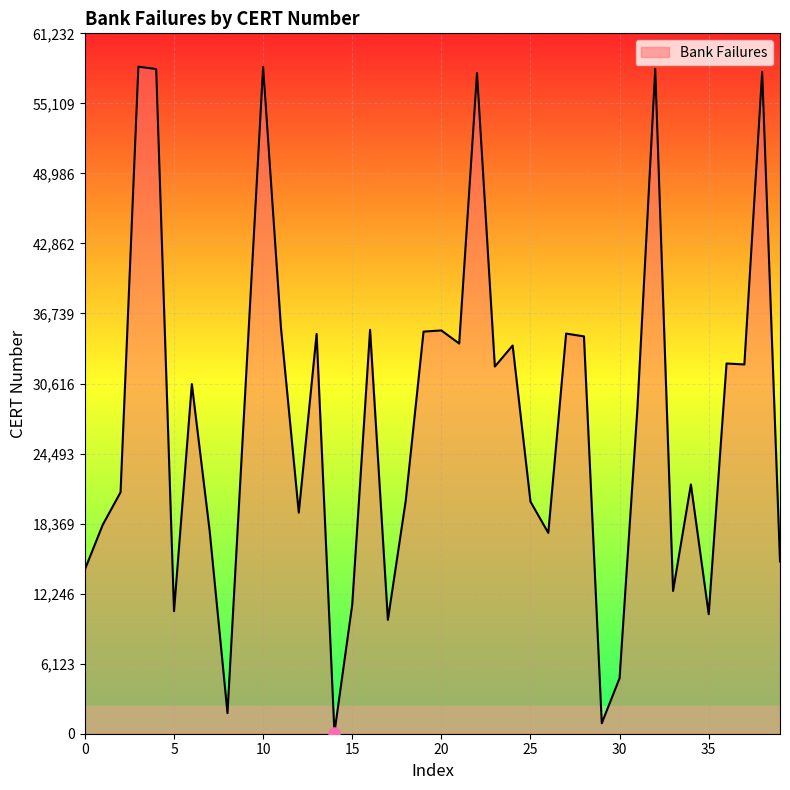

What is the difference between the maximum and minimum values?

58226